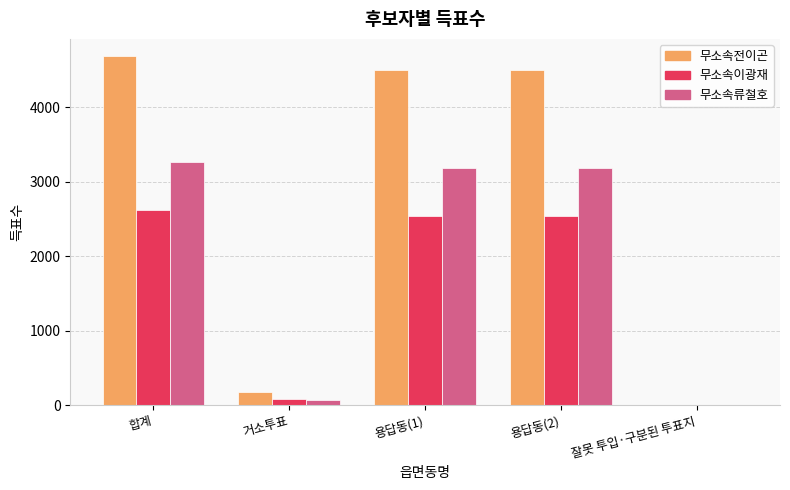

How many data points does each series have?

5